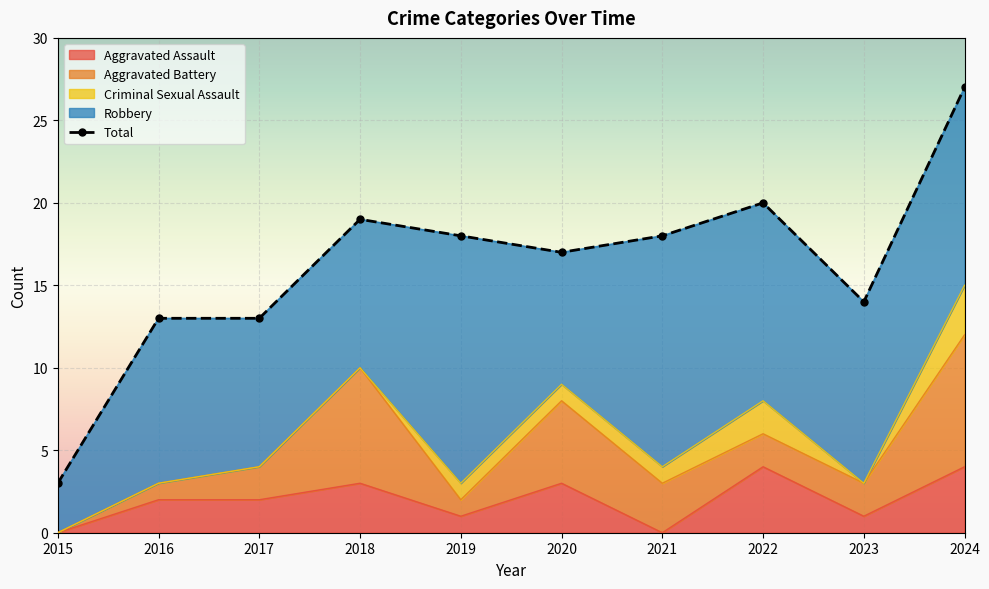

Is it true that Aggravated Assault equals 2 at 2017?

True